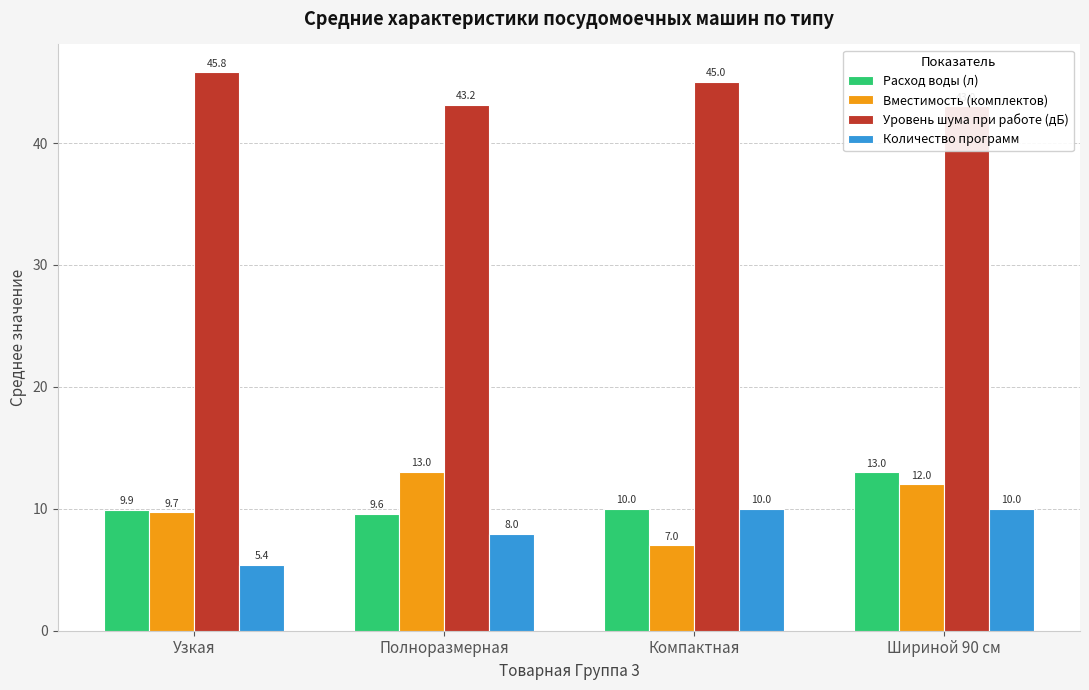

At which category is the sum across all series the highest?

Шириной 90 см